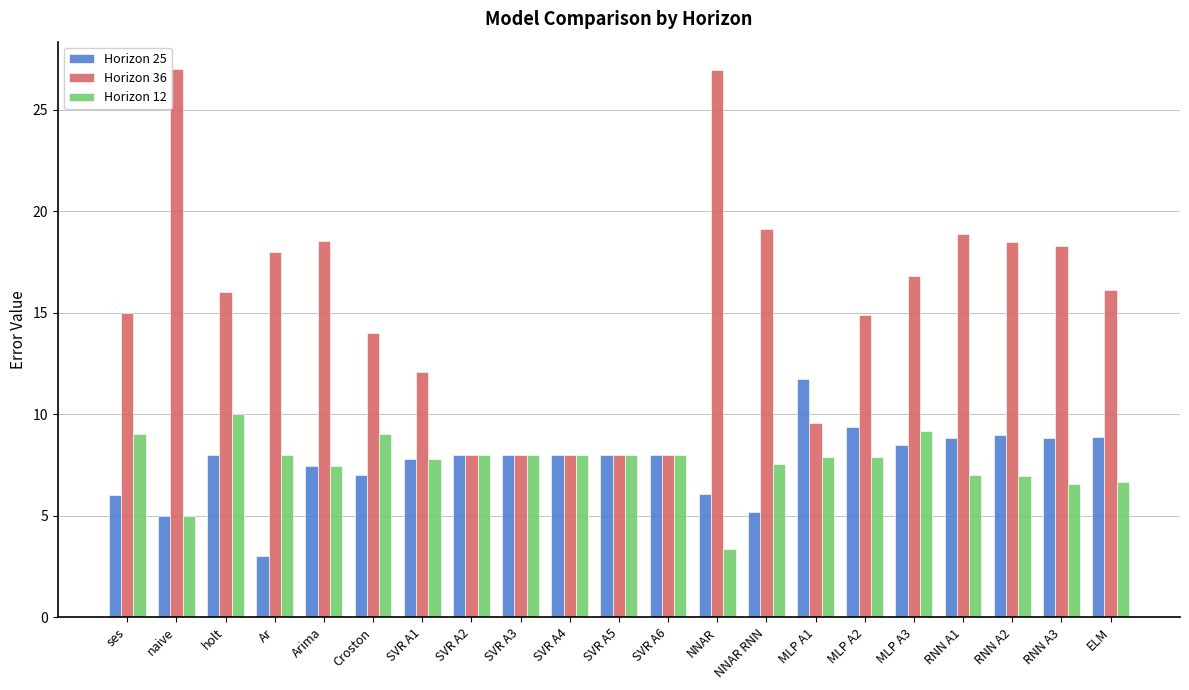

What is the lowest value of the Horizon 36 series?

8.0